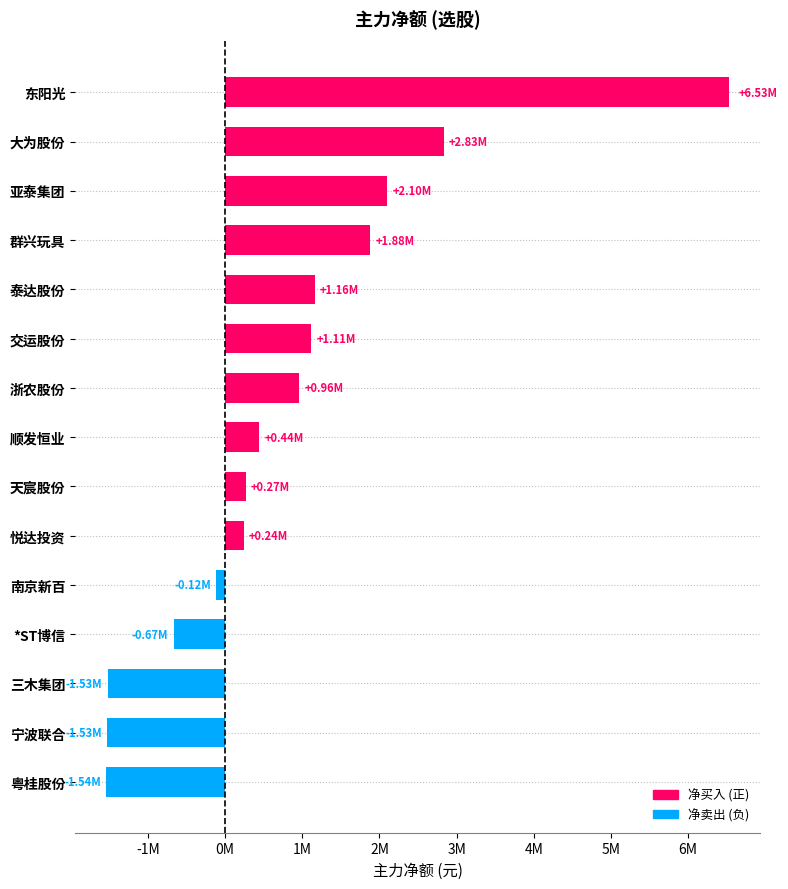

Does the chart contain any negative values?

Yes